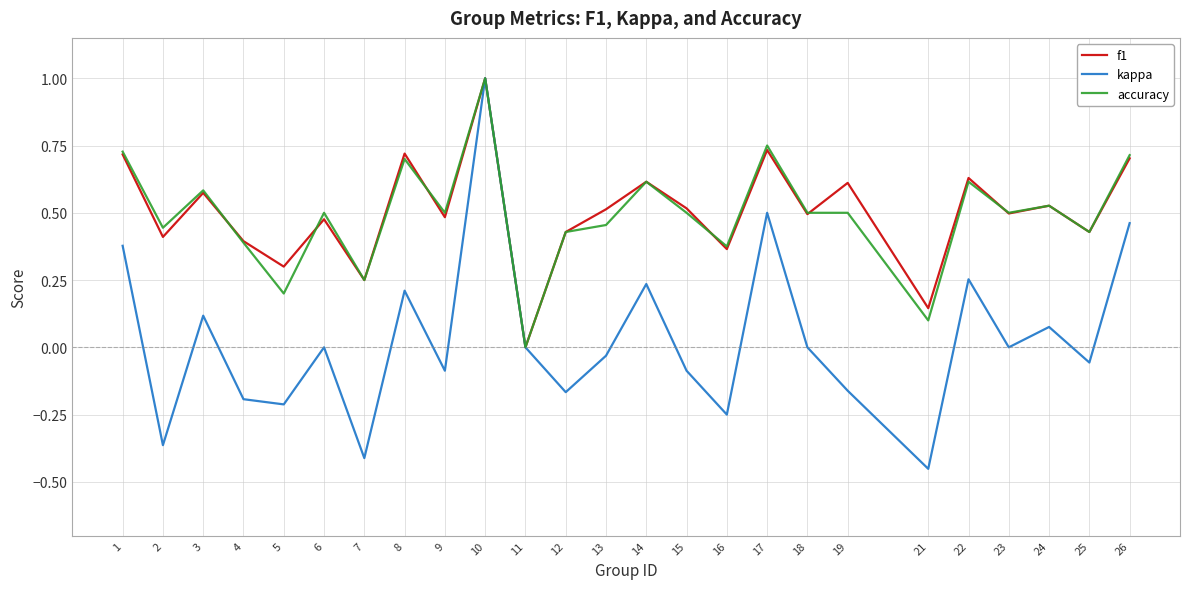

At which category is the sum across all series the highest?

10